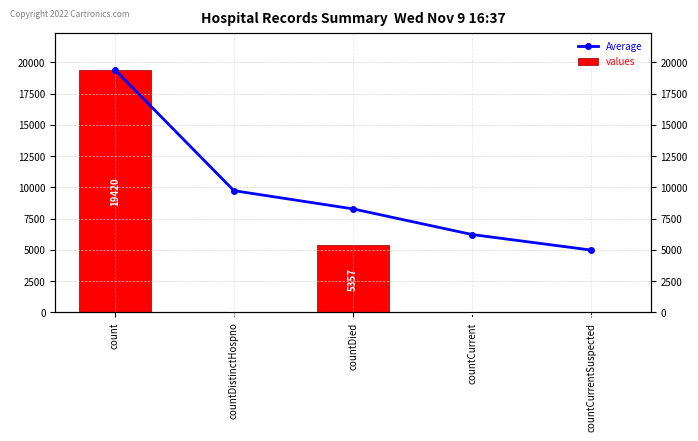

Count the number of categories in the chart.

5